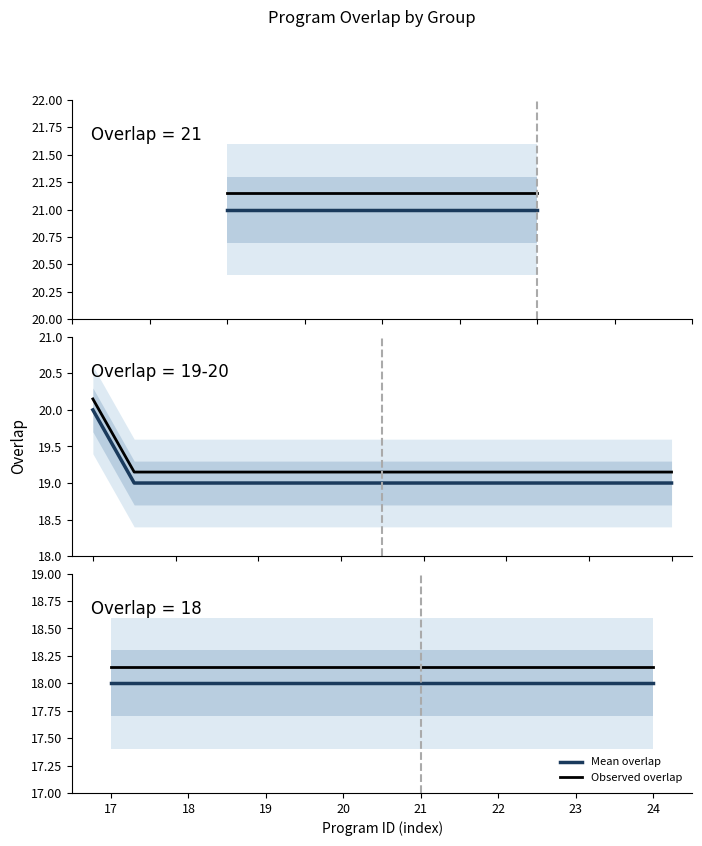

What is the sum of all Observed overlap values?

145.2